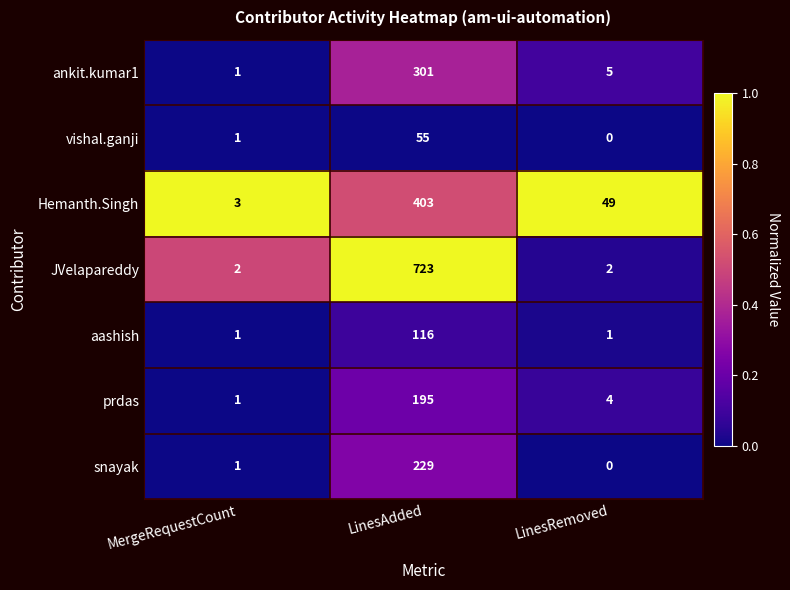

What is the difference between the highest and lowest values at LinesRemoved?

49